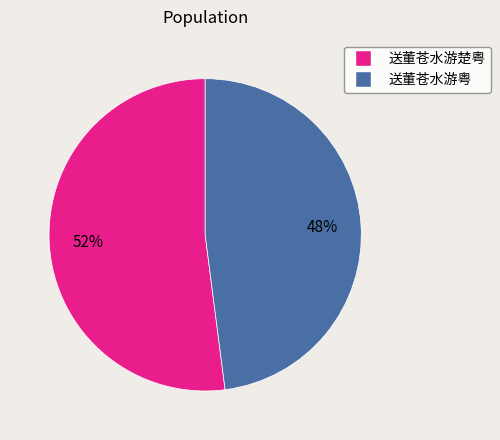

The 送董苍水游楚粤 slice represents 52% of the pie. True or false?

True